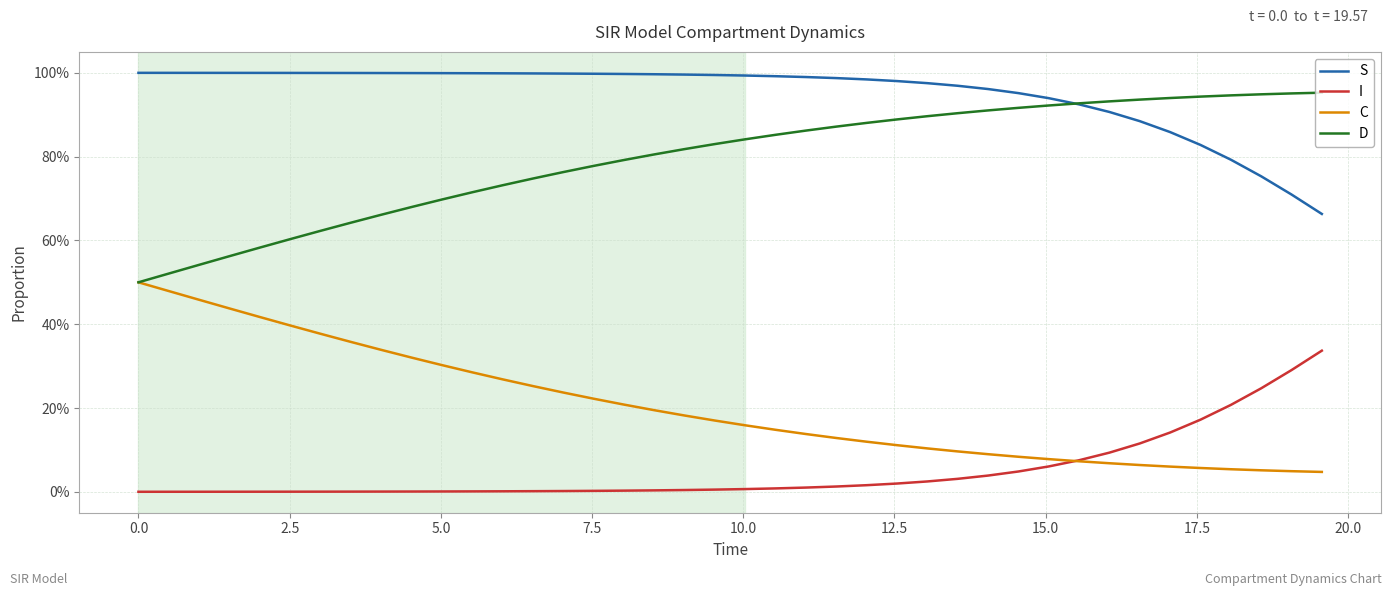

What are all the series names shown in the legend?

S, I, C, D